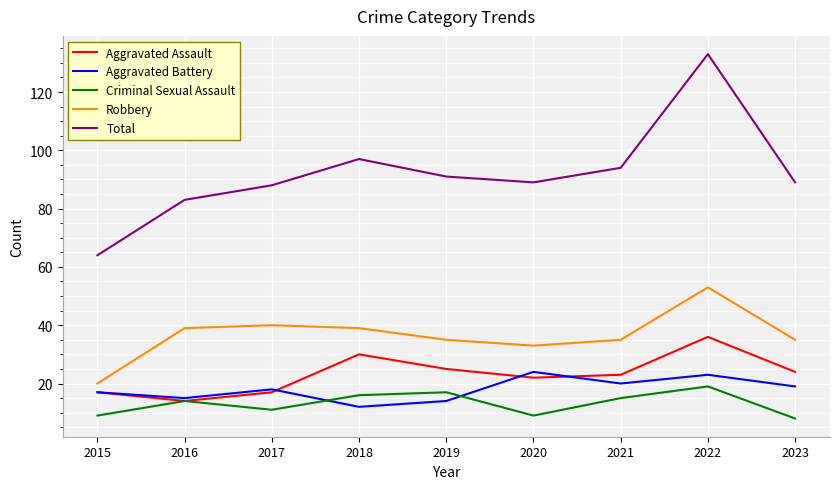

Does the chart have visible grid lines?

Yes